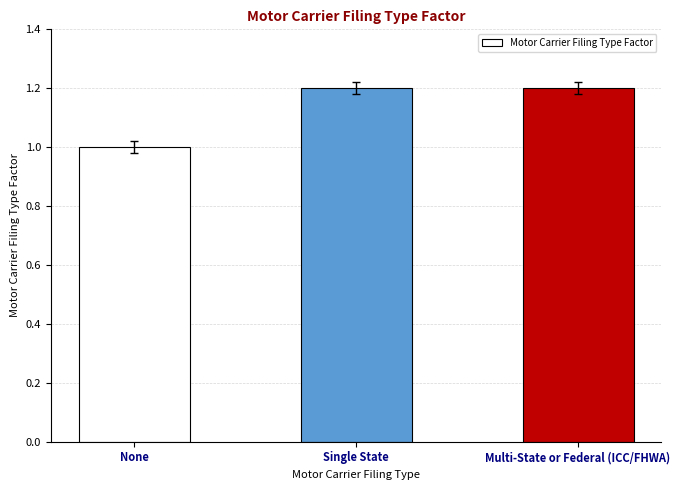

Count the values in the range 1 to 2.

3